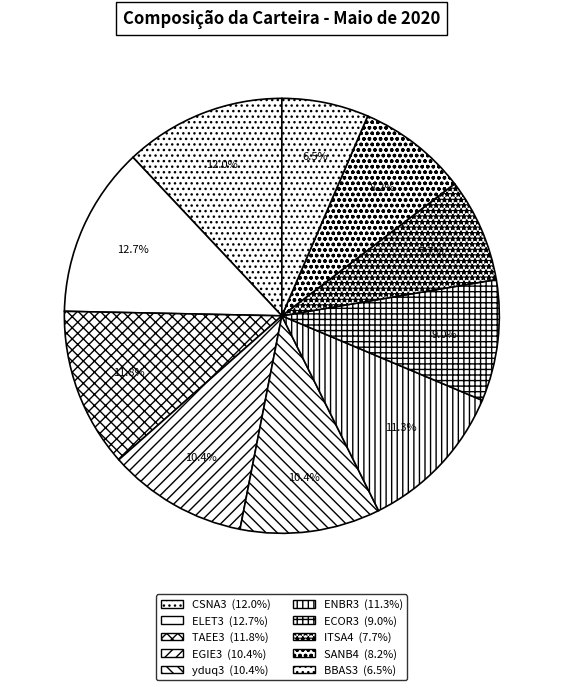

To the nearest percent, what is the average slice percentage?

10%